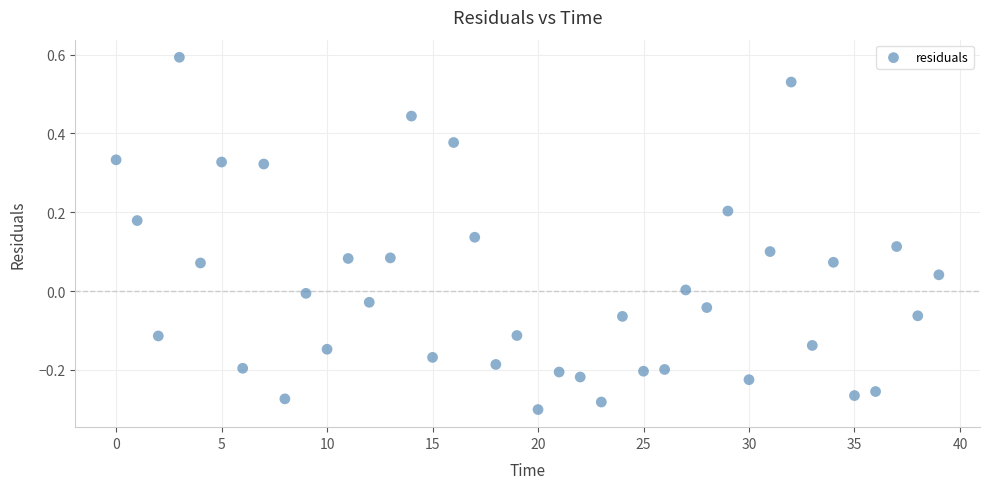

What is the range of Y values (max minus min)?

0.9